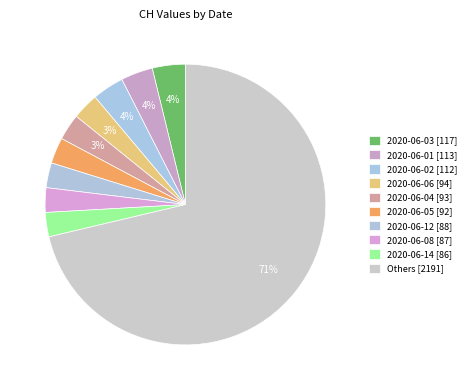

How many slices are in this pie chart?

10